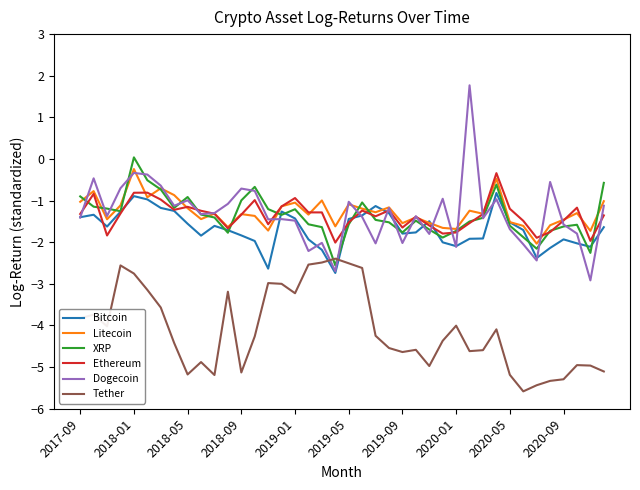

In Tether, how many points are lower than both neighbors (excluding endpoints)?

9